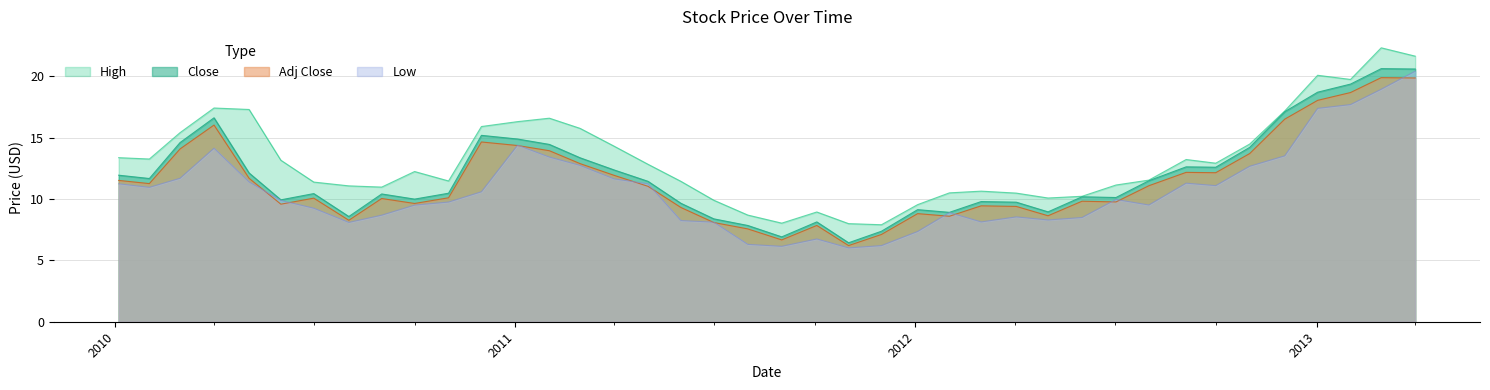

At 2010-05-03, list the series in order from smallest to largest.

Low, Adj Close, Close, High